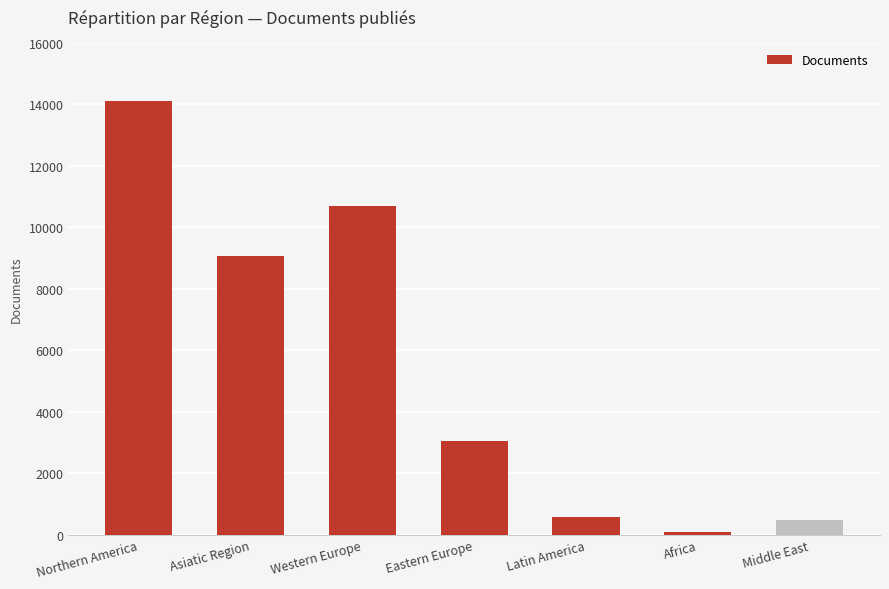

What is the difference between the values at Eastern Europe and Northern America?

11052